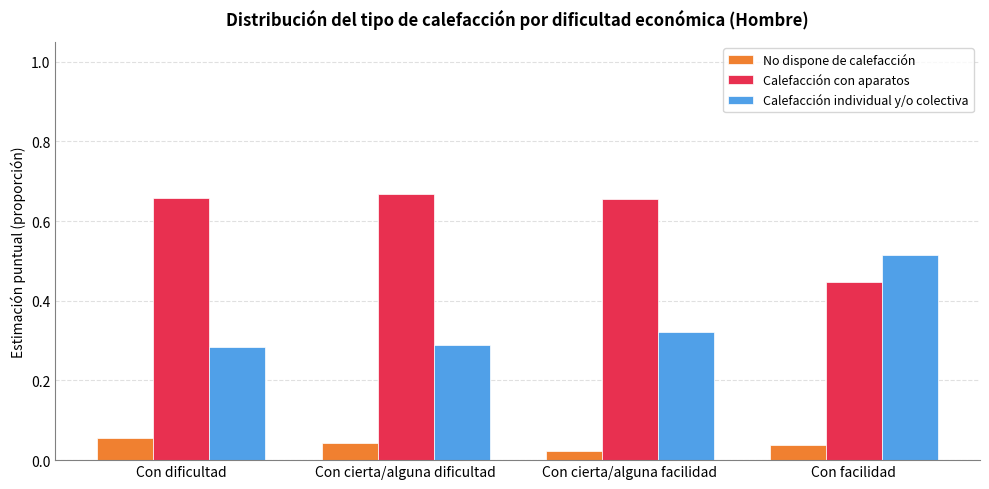

At how many categories does at least one series exceed 0?

4